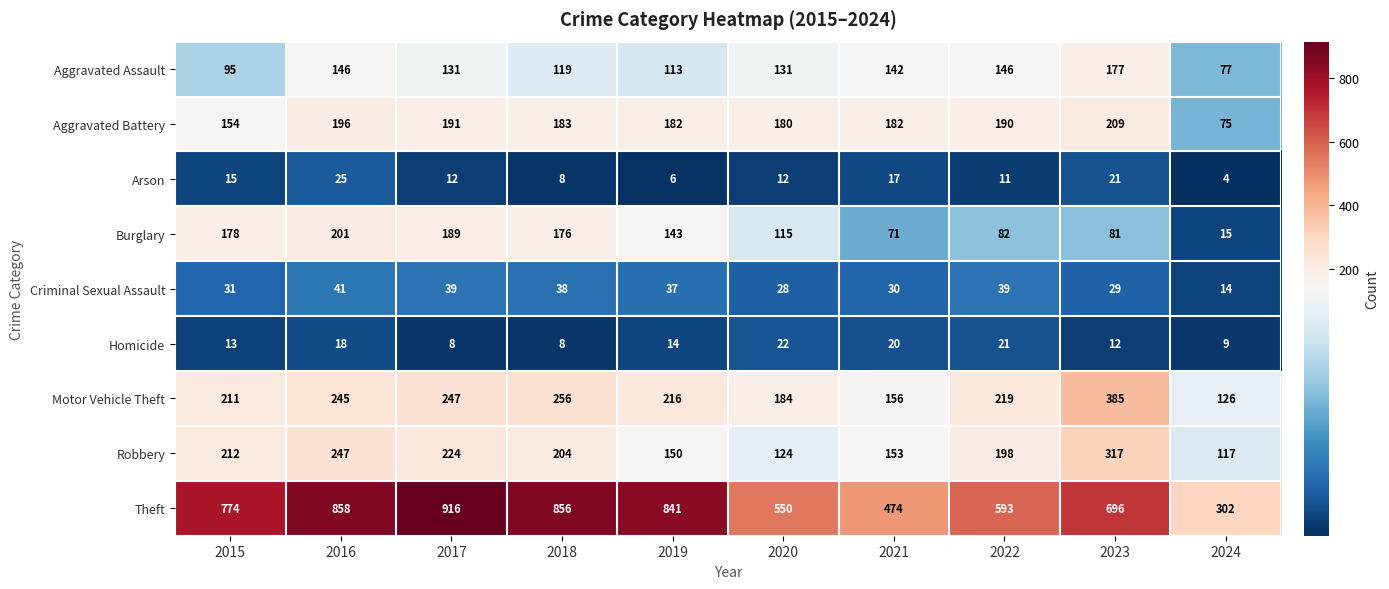

What is the difference between the maximum and minimum values in the Burglary series?

186